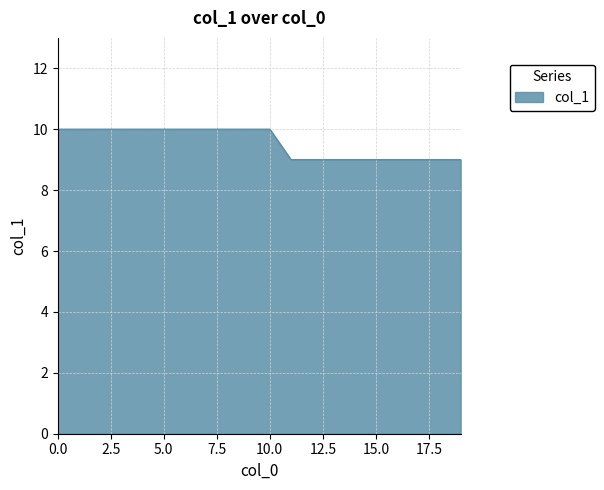

What is the greatest value displayed?

10